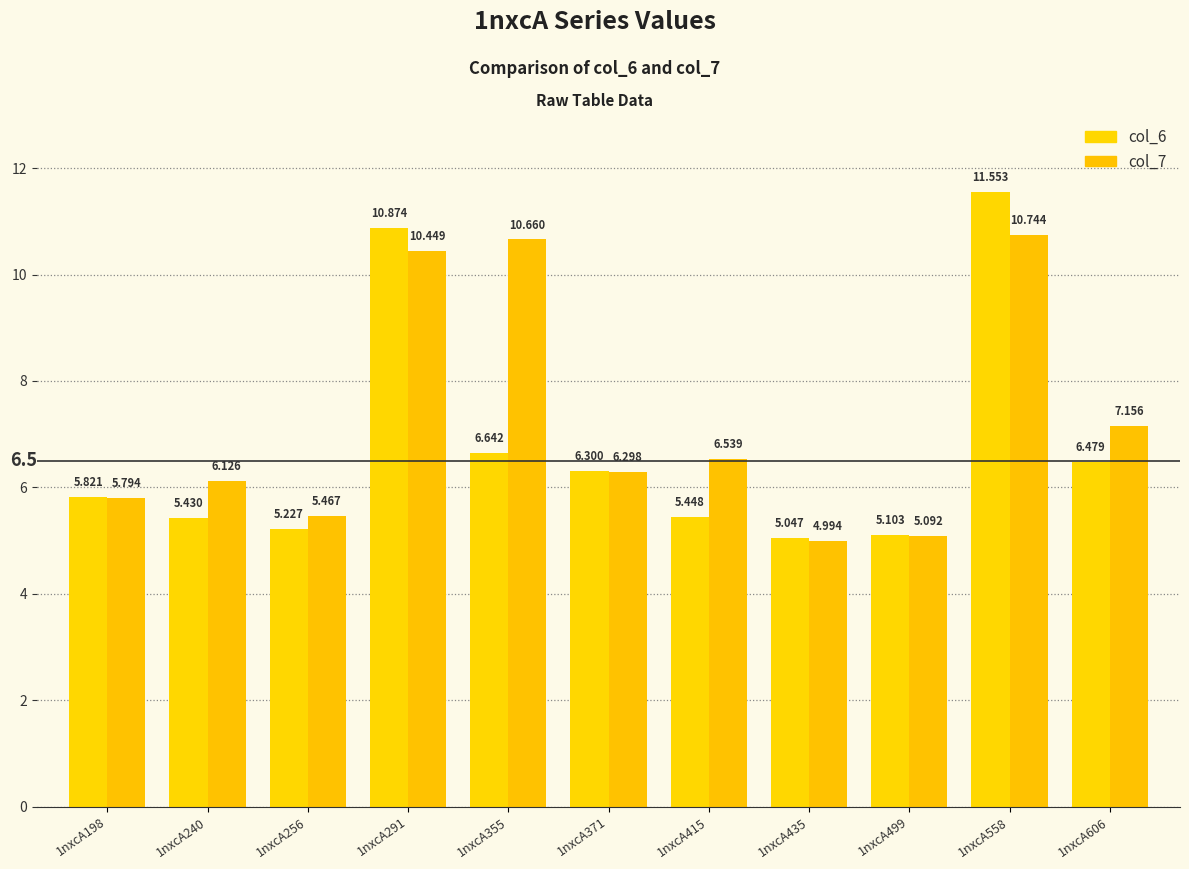

Are the bars horizontal?

No